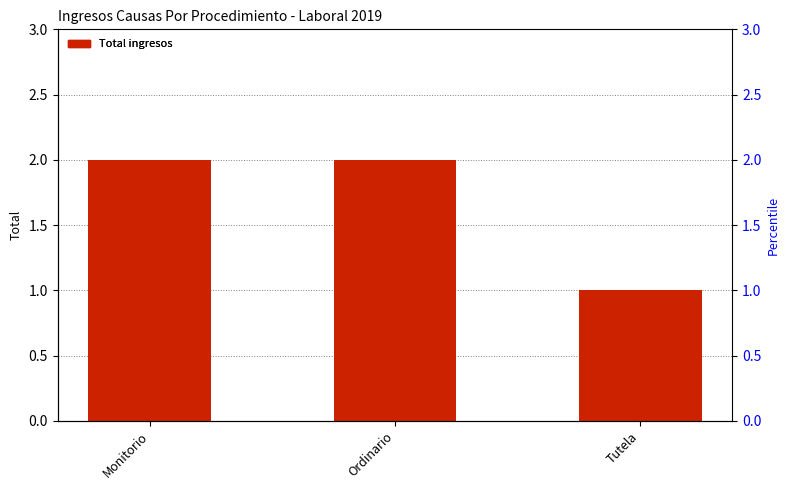

Reading left to right, list all the values displayed in this chart.

2	2	1